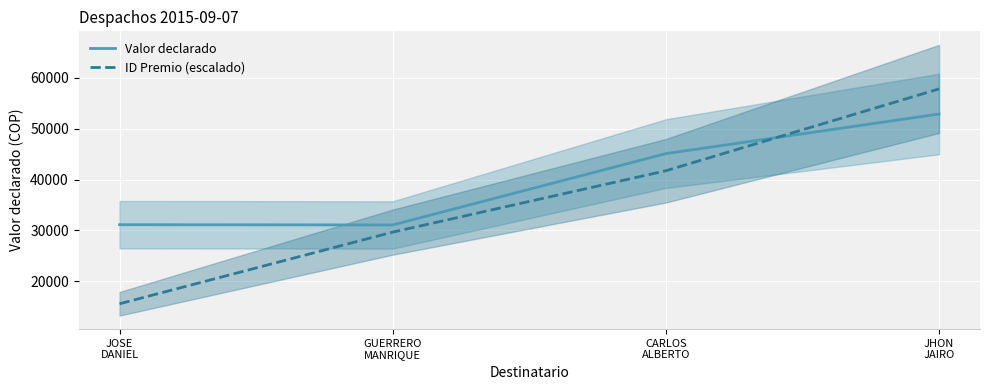

Rank the series at CARLOS
ALBERTO from highest to lowest value.

Valor declarado, ID Premio (escalado)